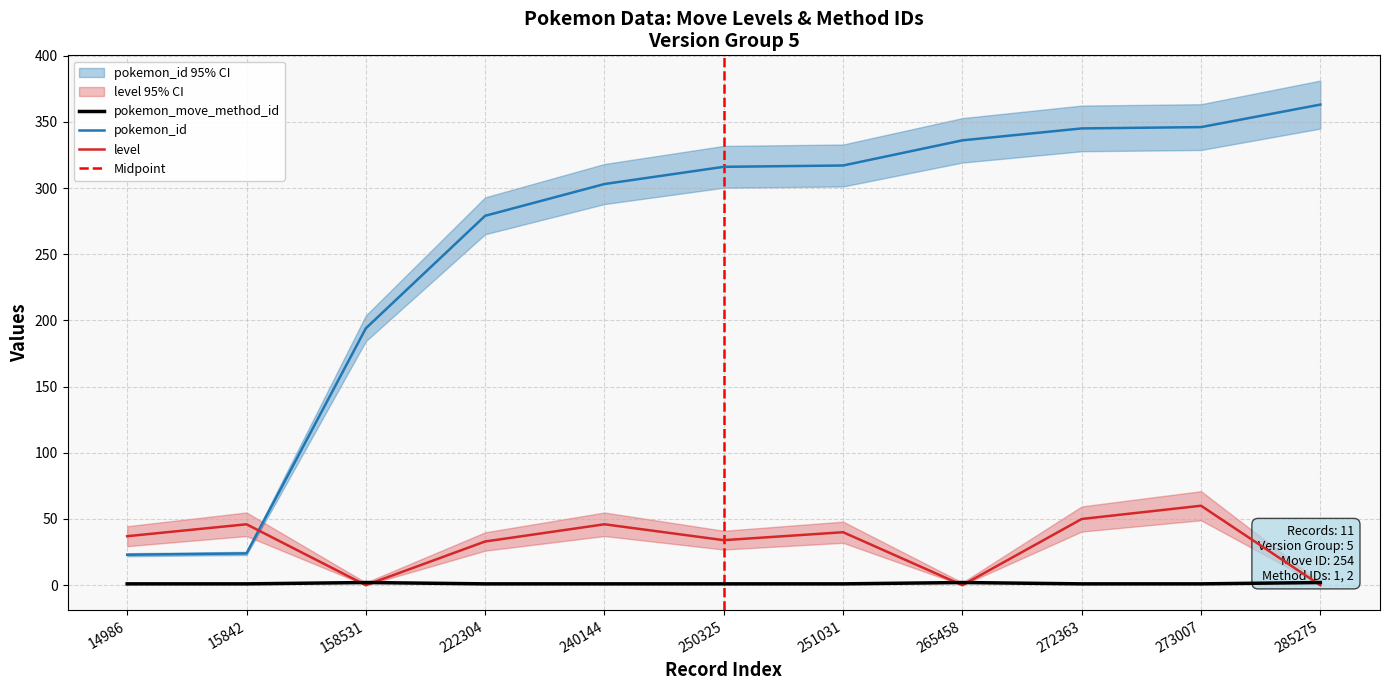

Rank the categories by level value from lowest to highest.

158531, 265458, 285275, 222304, 250325, 14986, 251031, 15842, 240144, 272363, 273007